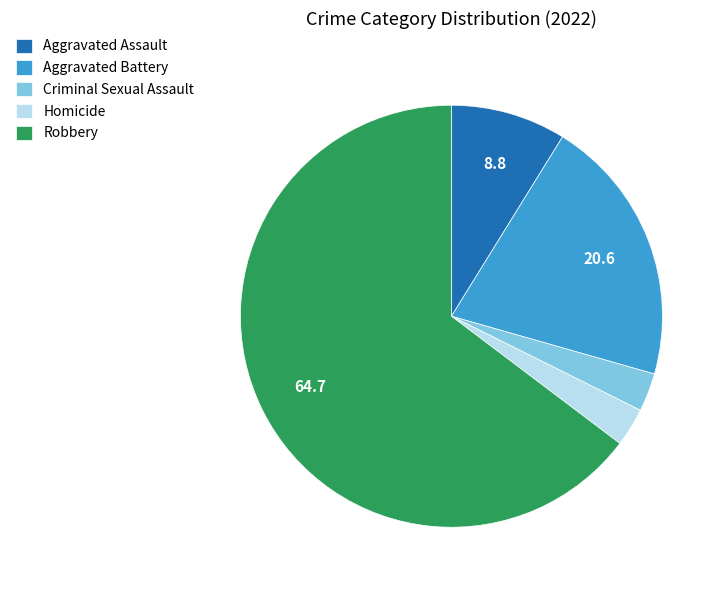

Which category has the biggest portion of the pie?

Robbery